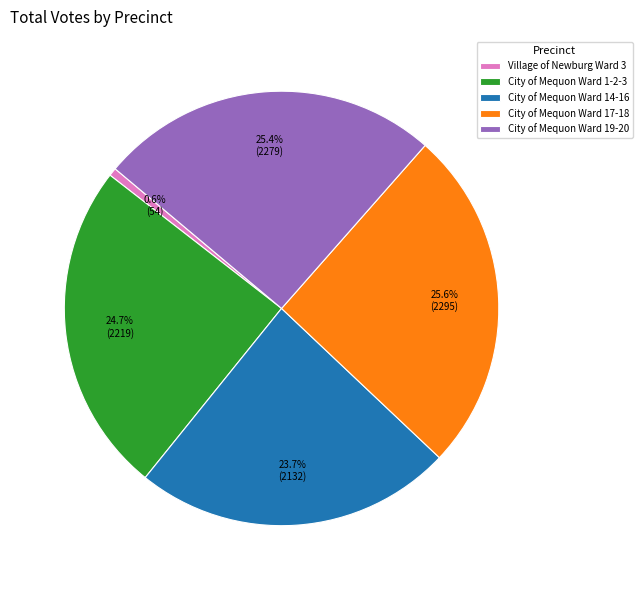

To the nearest percent, what is the combined percentage of City of Mequon Ward 17-18 and Village of Newburg Ward 3?

26%